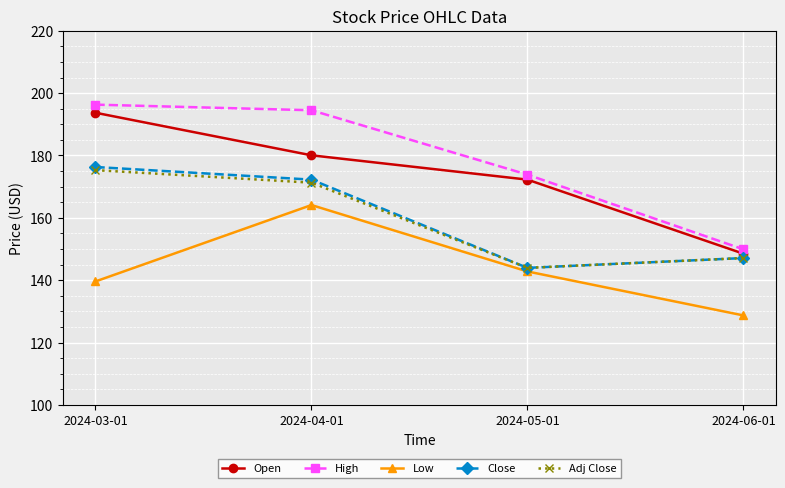

What is the sum of the High values at 2024-05-01 and 2024-06-01?

323.8